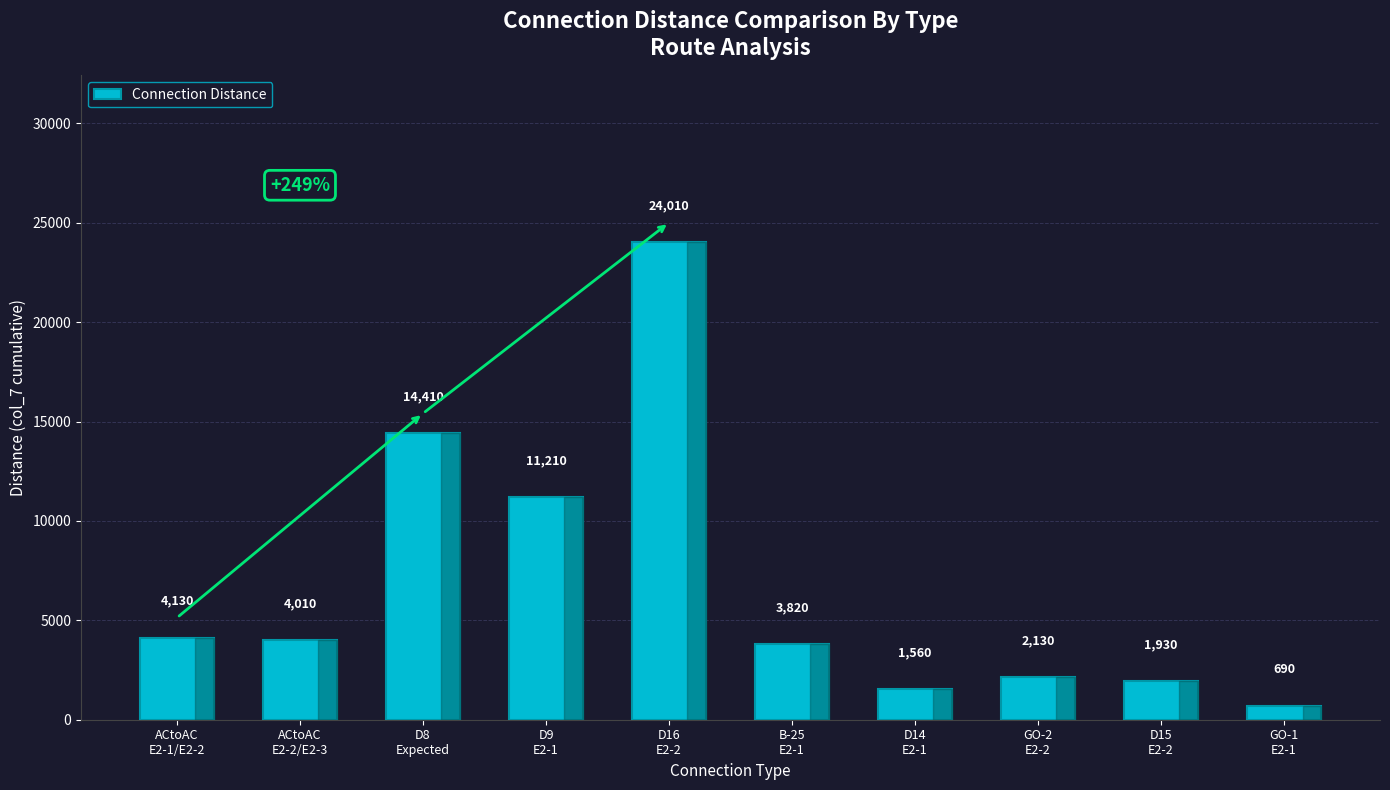

At which category does the chart reach its peak across all series?

D16
E2-2